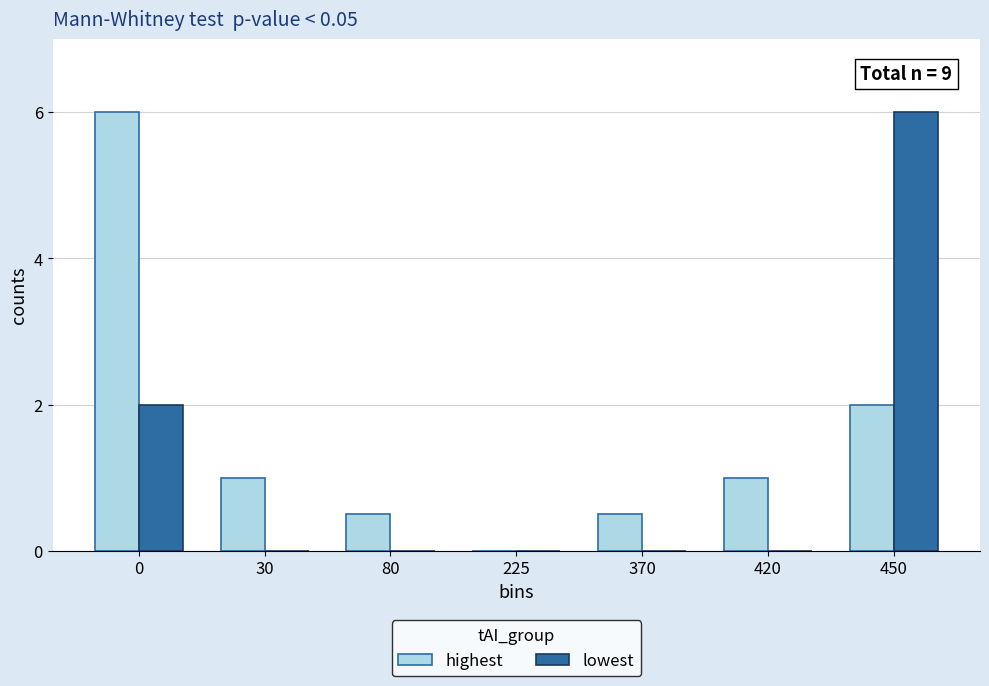

Does the chart contain stacked bars?

No